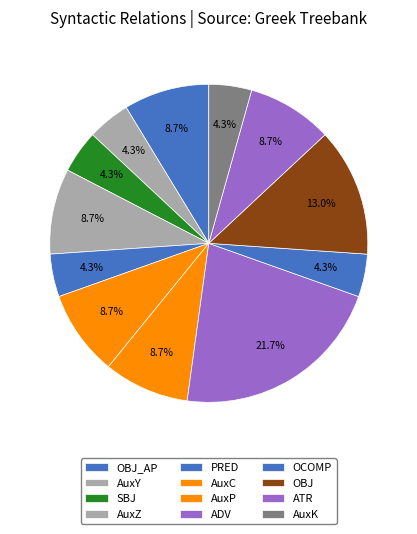

How many segments does this pie chart have?

12